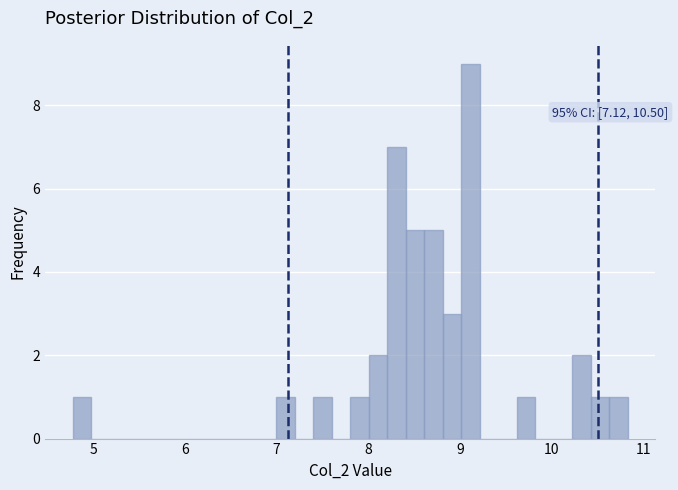

Read against the x-axis, roughly where is the centre of the tallest bar?

9.1